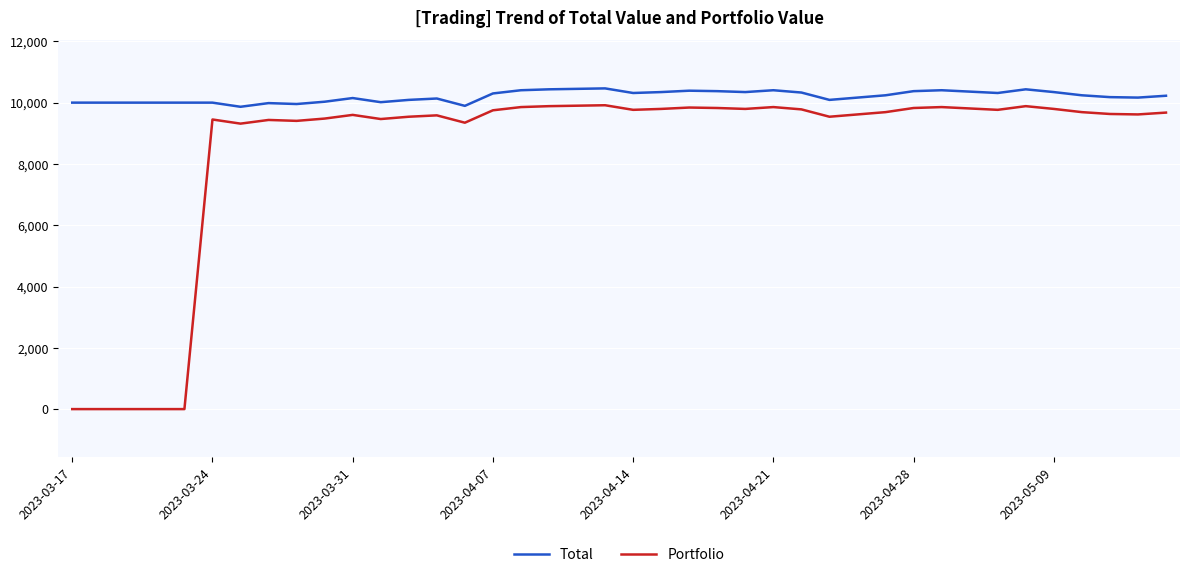

What is the maximum value for Total?

10464.7